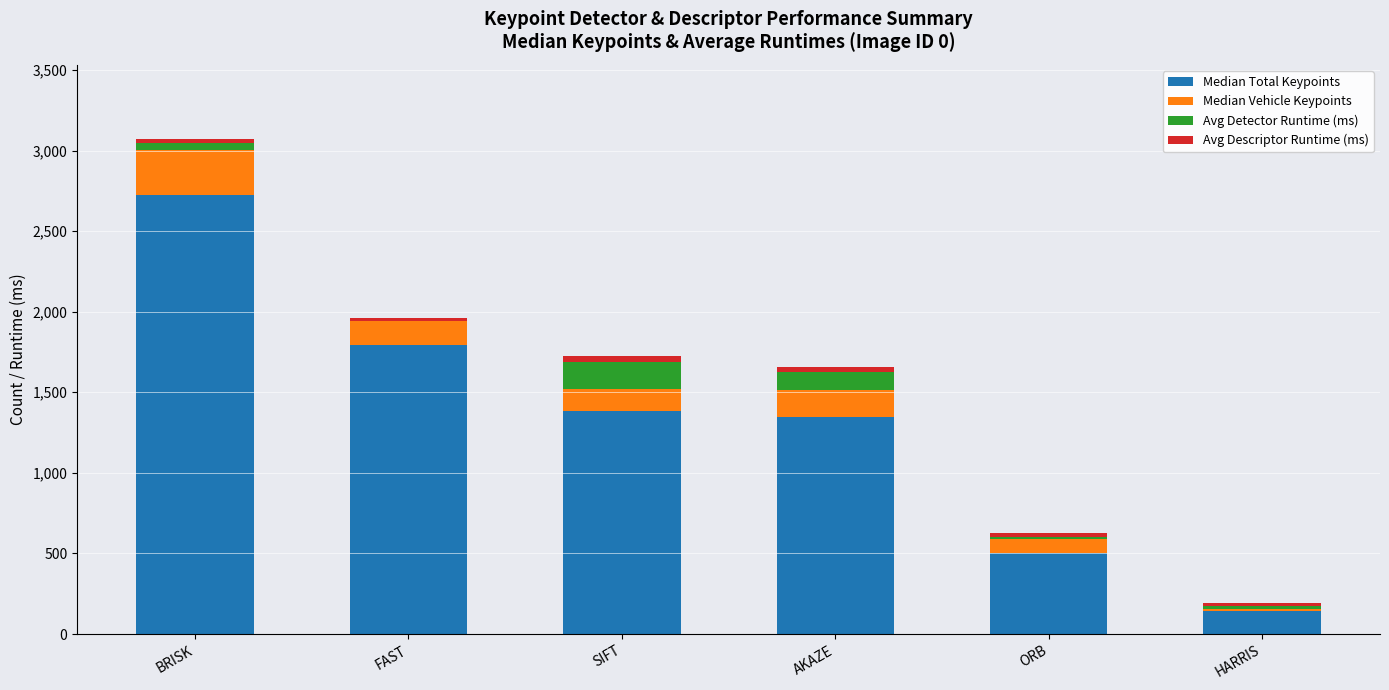

At which label does Median Total Keypoints reach its peak?

BRISK